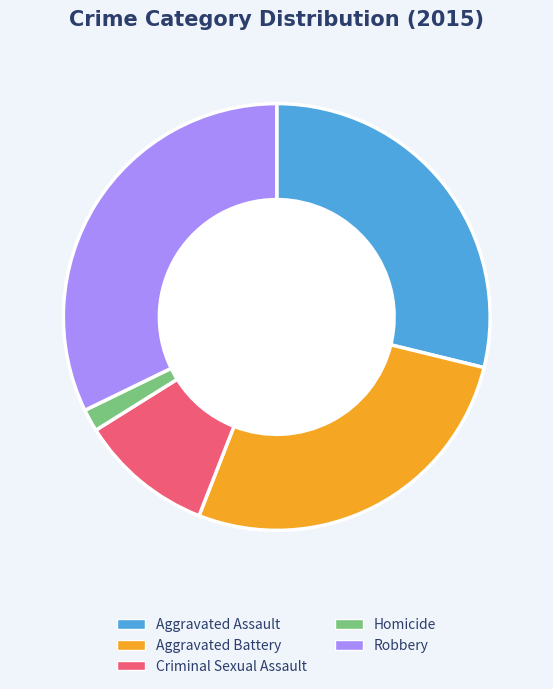

Count the number of slices in the pie.

5